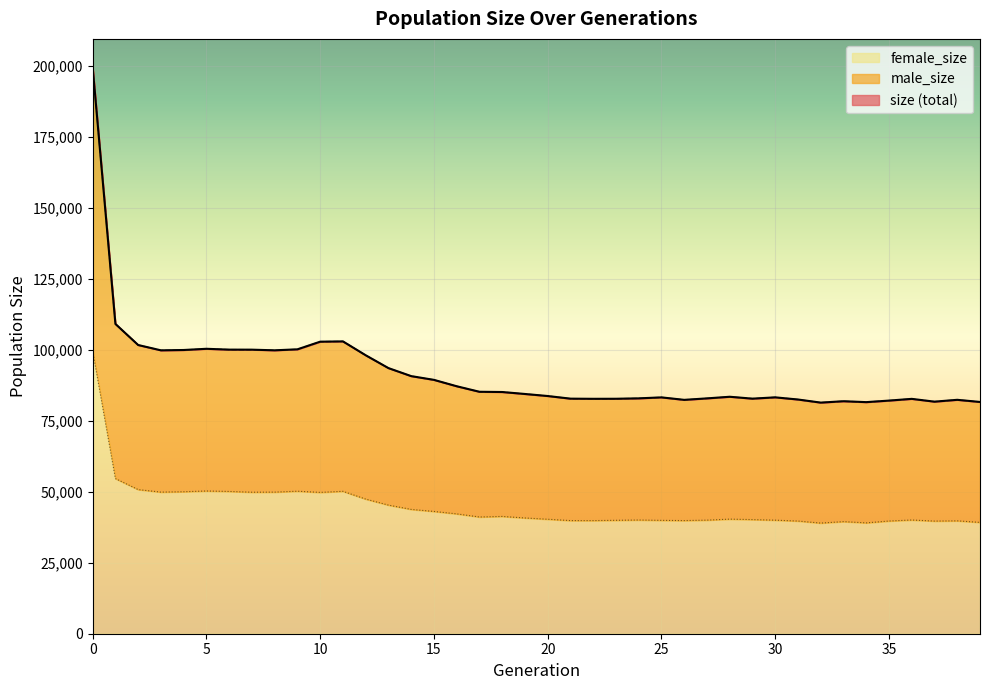

True or false: size has a value of 55905 at 6.

False